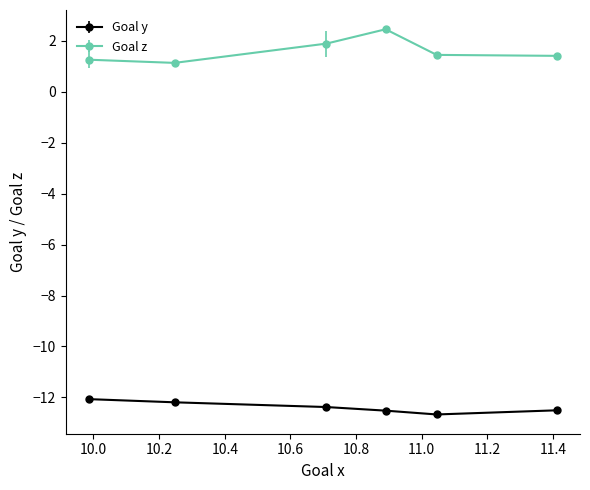

True or false: Goal y and Goal z cross at least once.

False